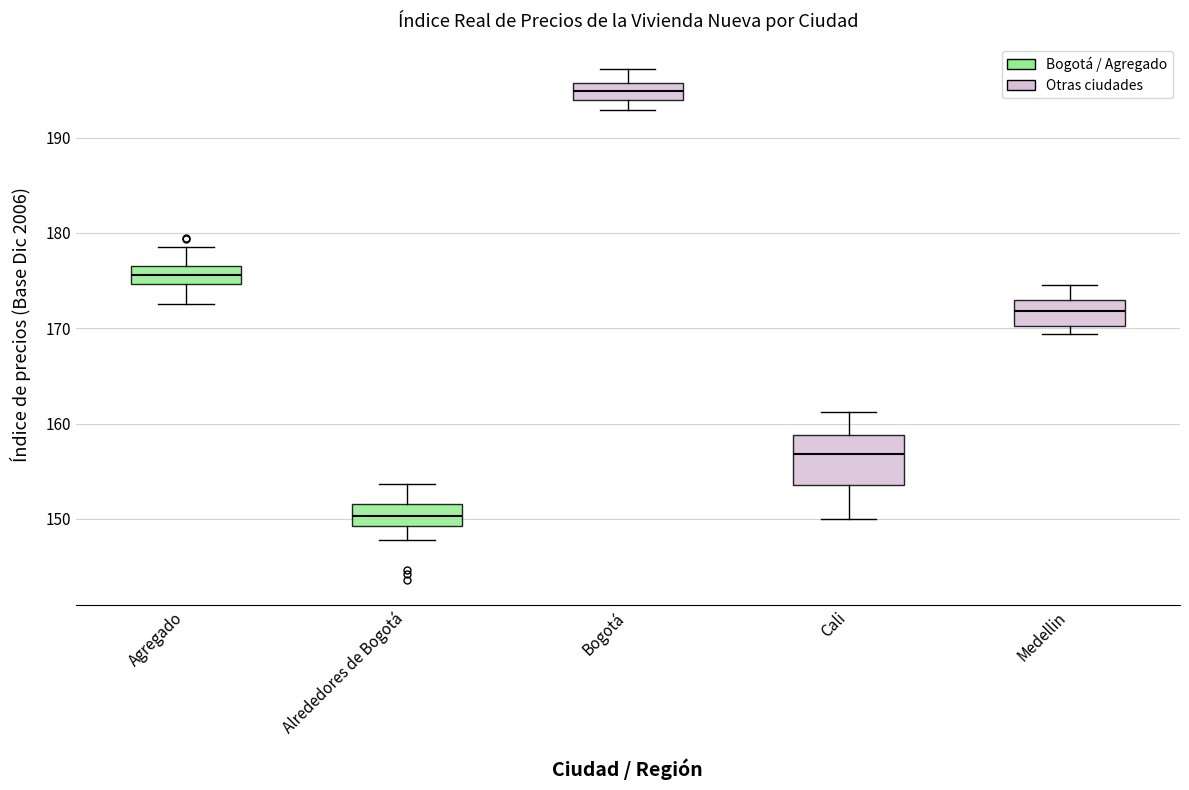

Which box's median line is the highest?

Bogotá